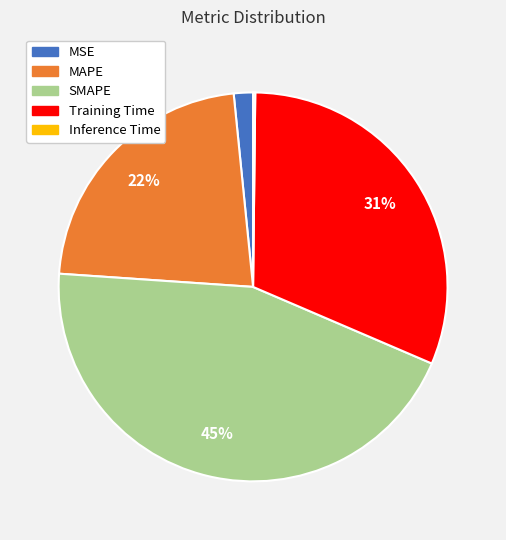

To the nearest percent, what percentage of the pie is SMAPE?

45%